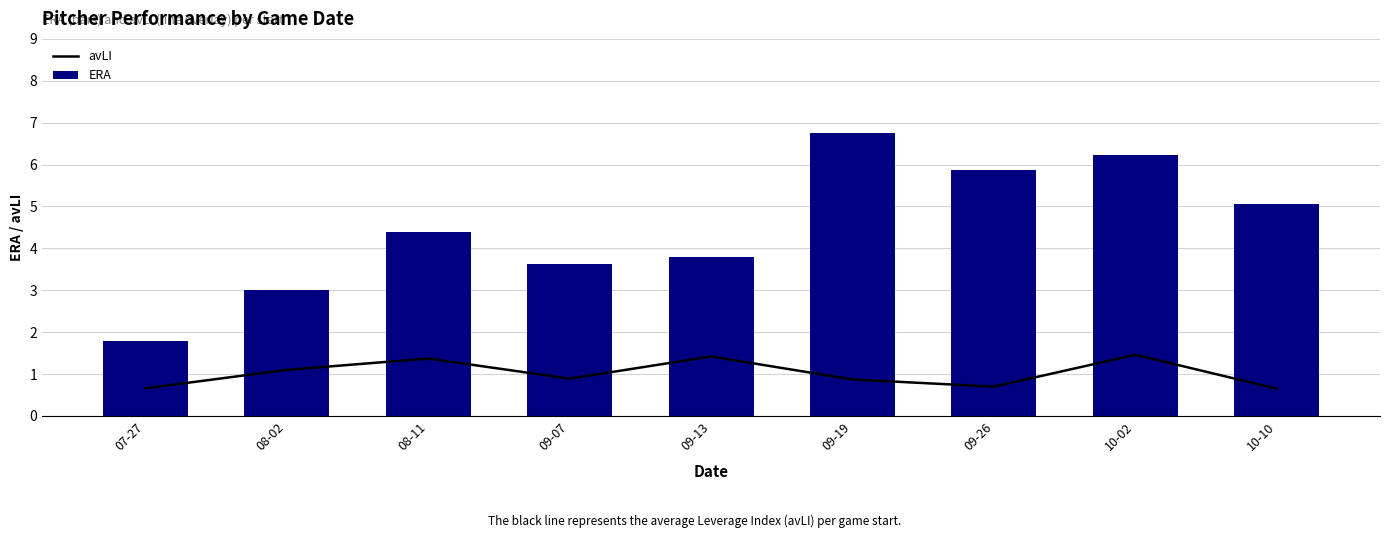

The value of ERA at 09-19 is 6.8. True or false?

True